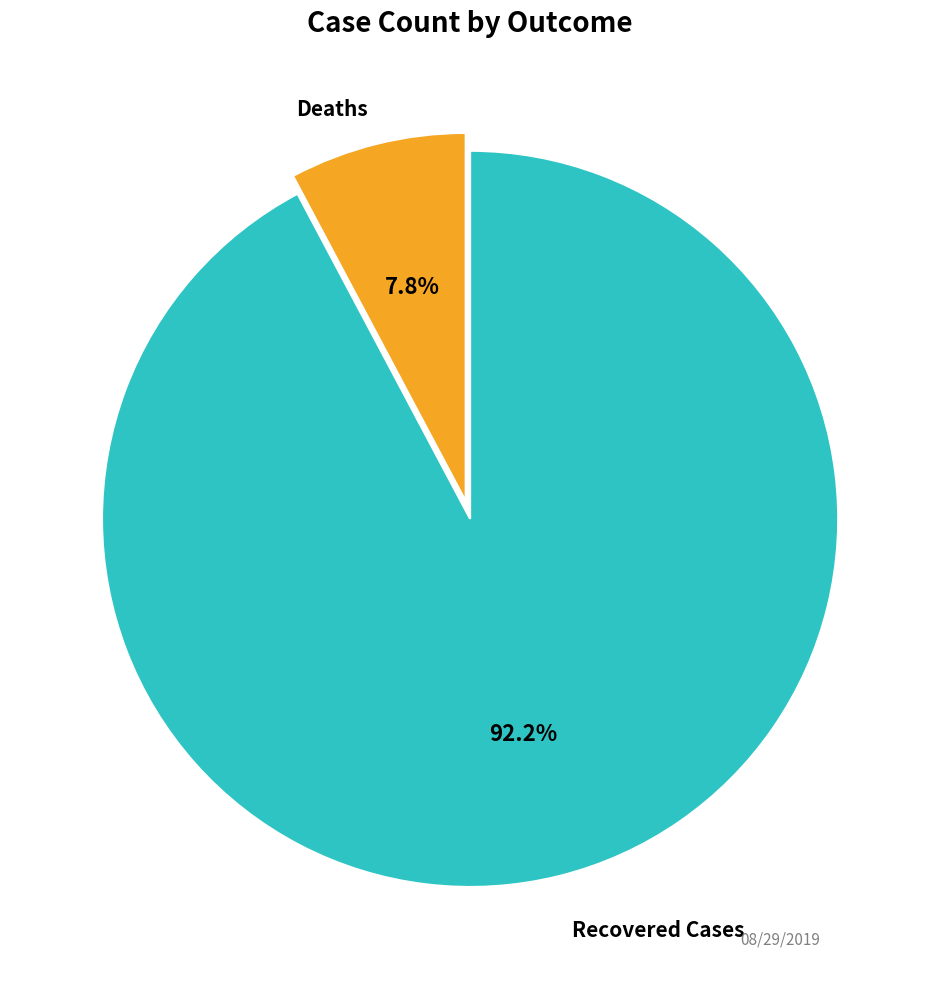

How many slices are in this pie chart?

2